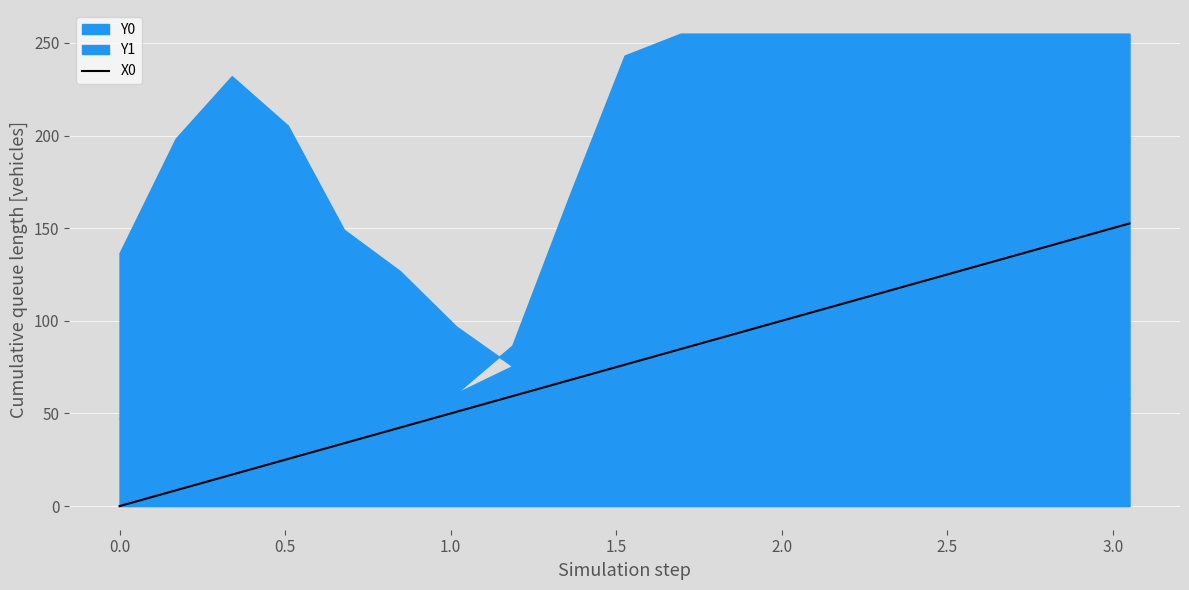

Reading left to right, list all the values displayed in this chart.

0.0	8.5	16.9	25.4	33.9	42.4	50.8	59.3	67.8	76.3	84.7	93.2	101.7	110.2	118.6	127.1	135.6	144.1	152.5